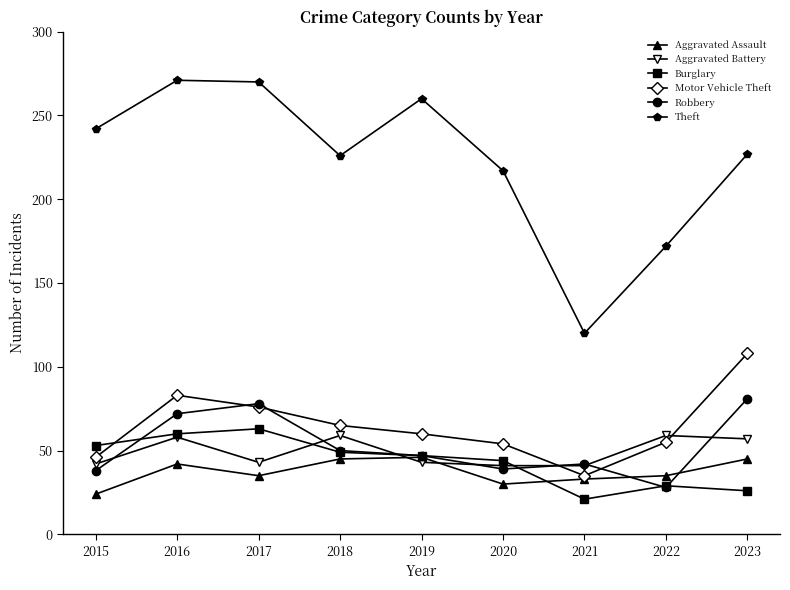

Which series changed the most between 2020 and 2022?

Theft